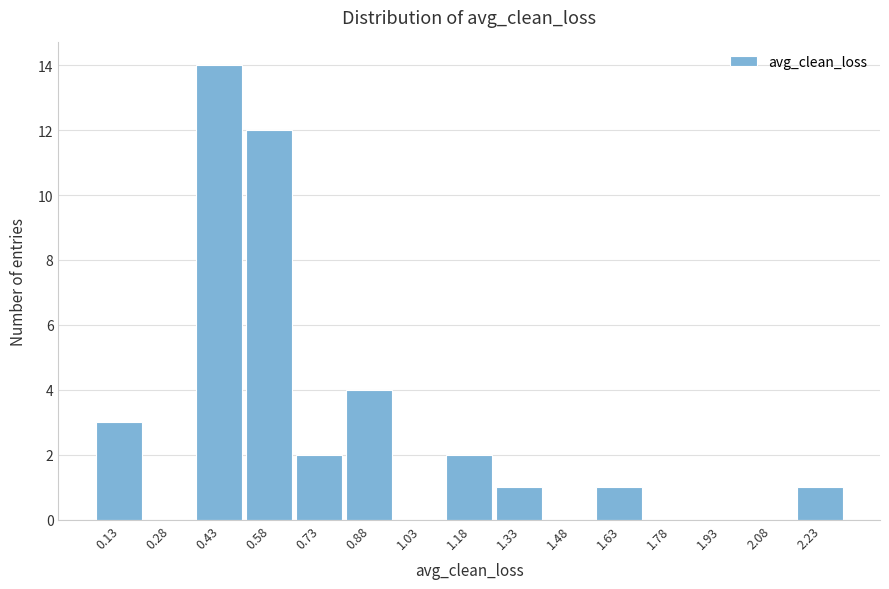

Reading left to right, list all the values displayed in this chart.

0.13=3	0.28=0	0.43=14	0.58=12	0.73=2	0.88=4	1.03=0	1.18=2	1.33=1	1.48=0	1.63=1	1.78=0	1.93=0	2.08=0	2.23=1